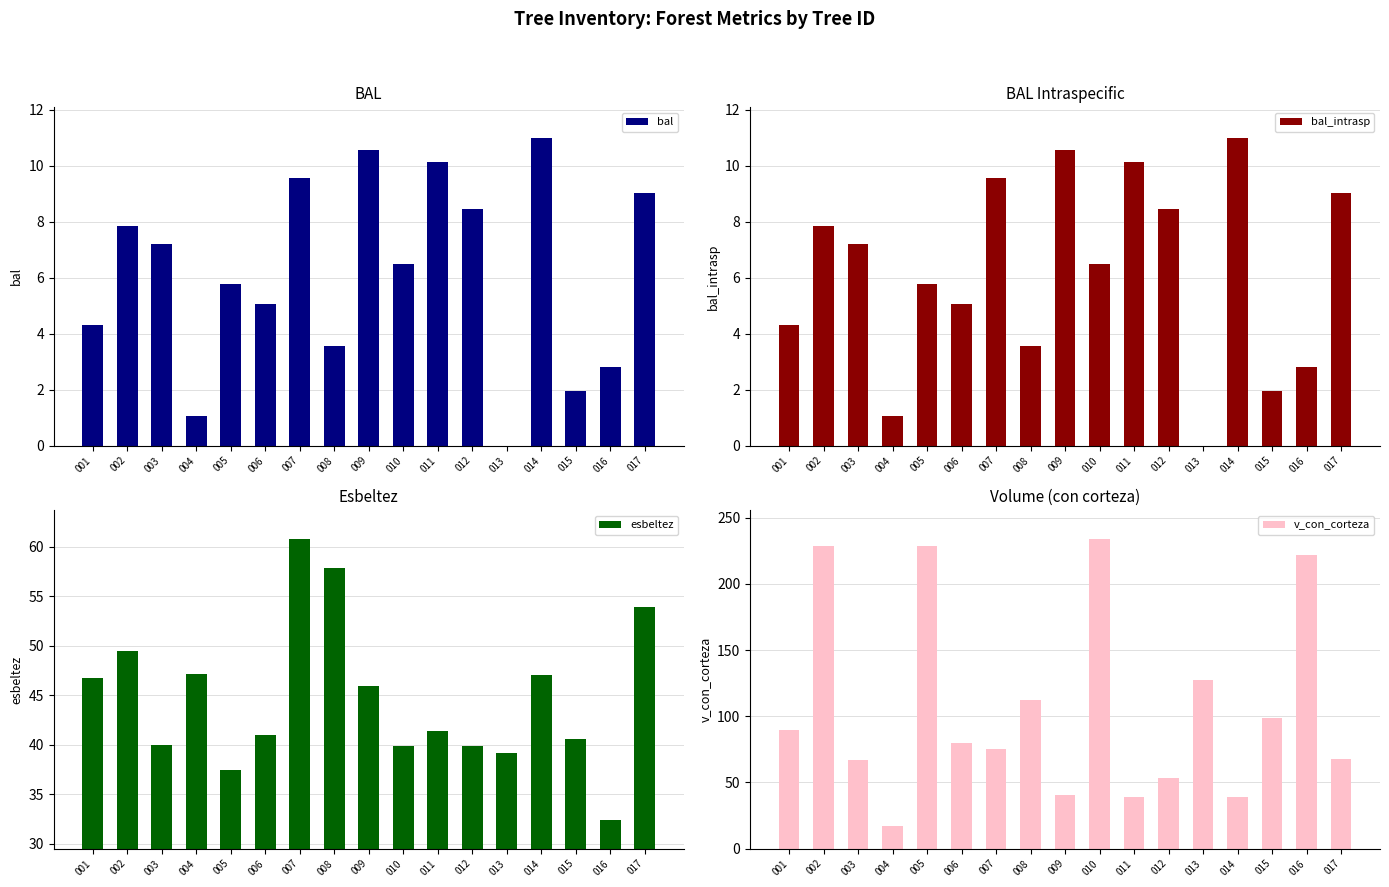

Where is bal_intrasp nearest to the value 5?

006